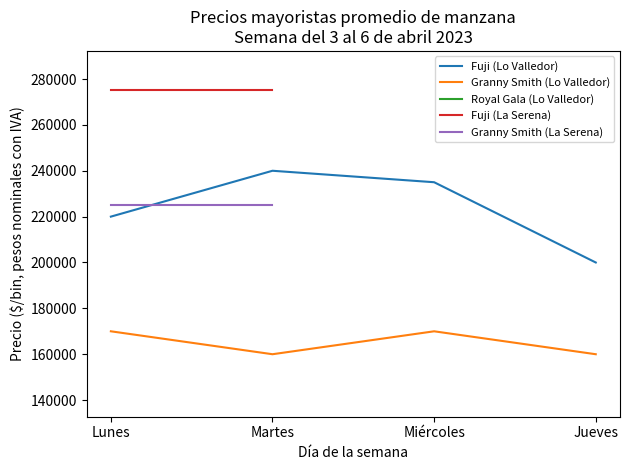

At which category does Granny Smith (Lo Valledor) reach its first local valley?

Martes